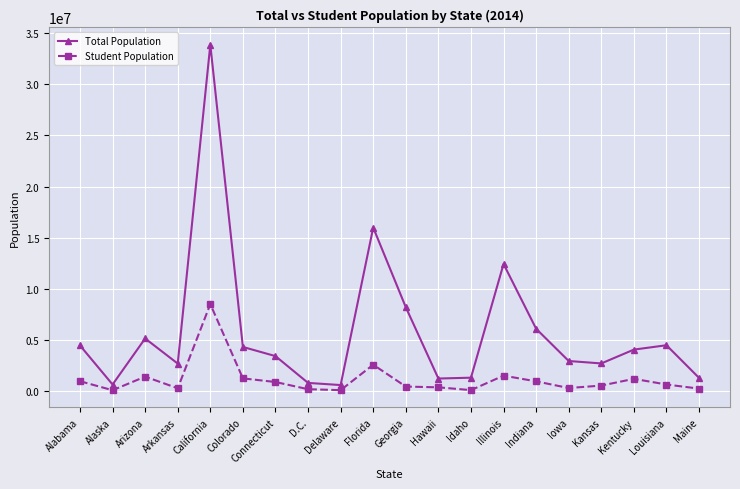

At which label is Total Population closest to 17221853?

Florida